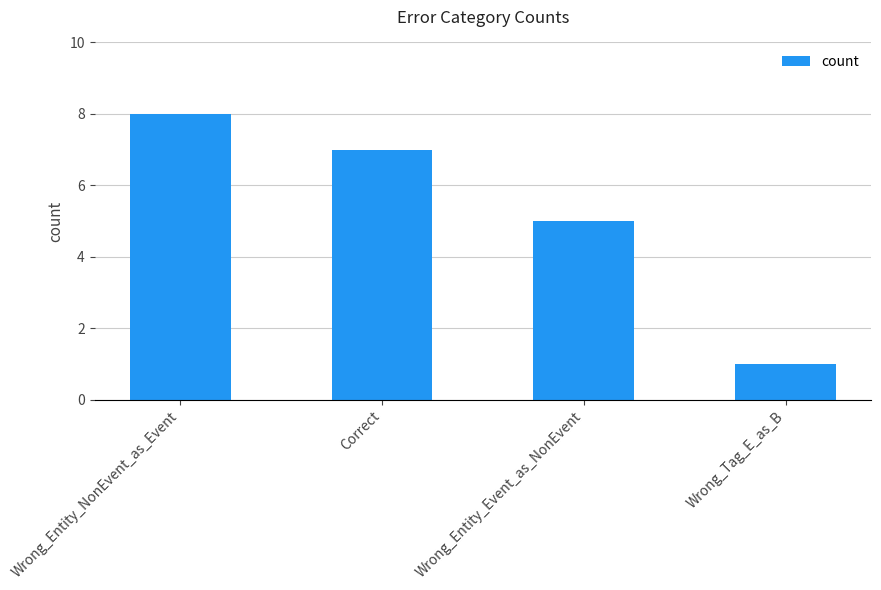

What is the difference between the values at Wrong_Entity_NonEvent_as_Event and Correct?

1